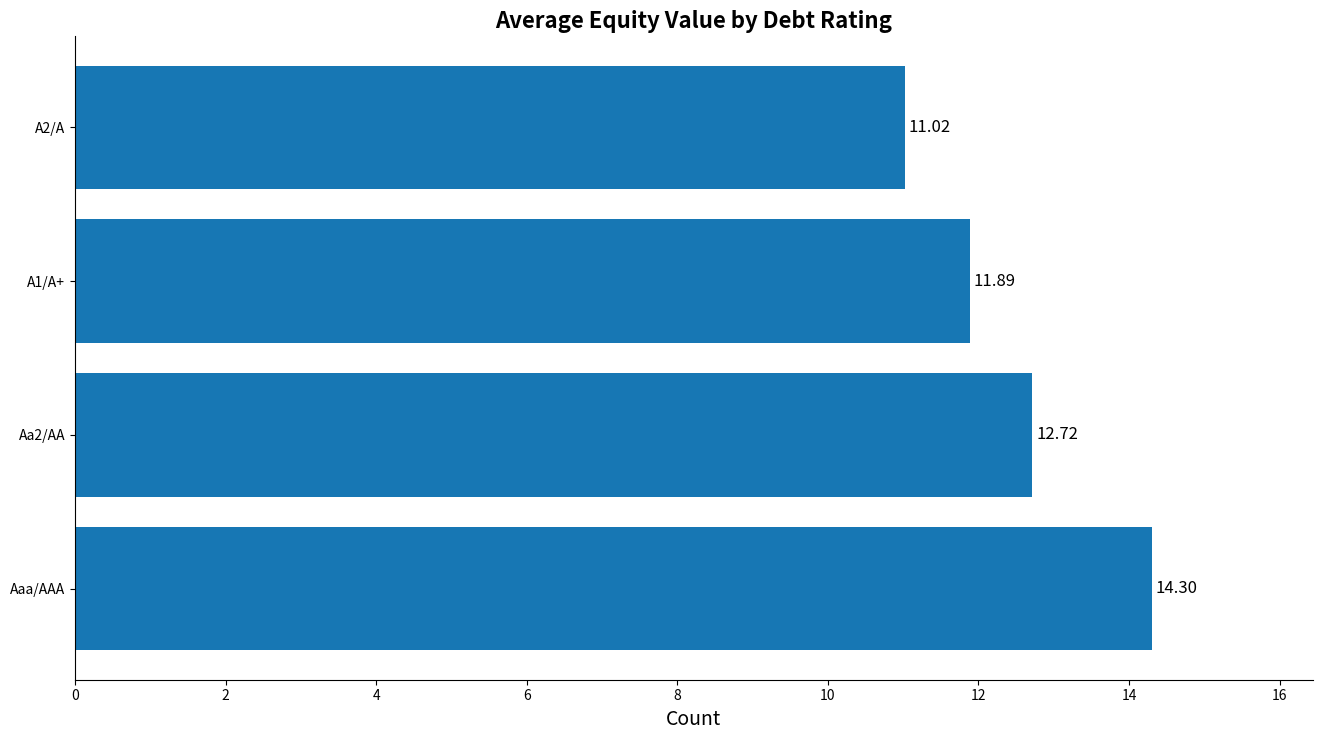

Rank the categories by value from highest to lowest.

Aaa/AAA, Aa2/AA, A1/A+, A2/A